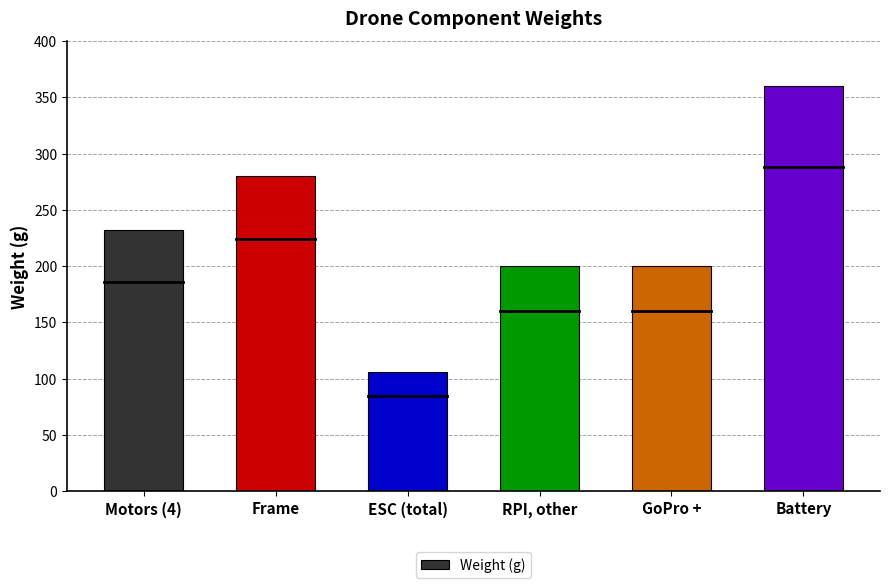

Is it true that the value at RPI, other is 296?

False